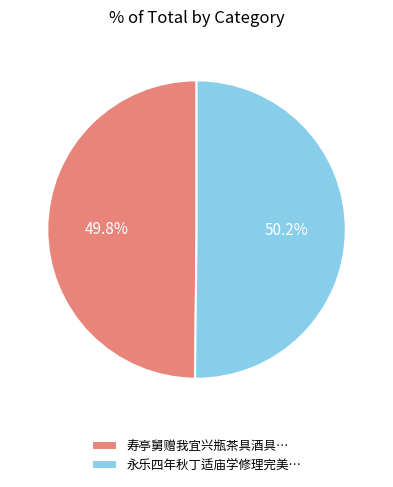

What portion of the pie excludes 寿亭舅赠我宜兴瓶茶具酒具…?

50.2%